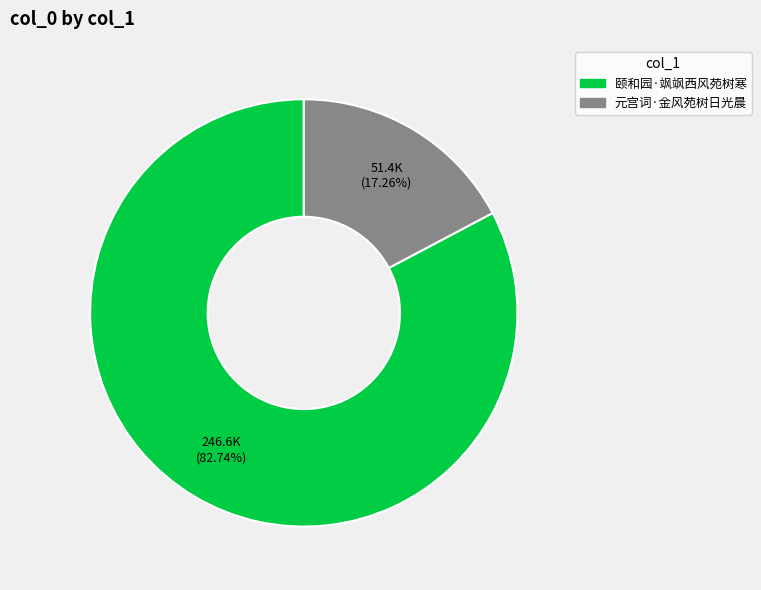

What is the majority slice?

颐和园·飒飒西风苑树寒